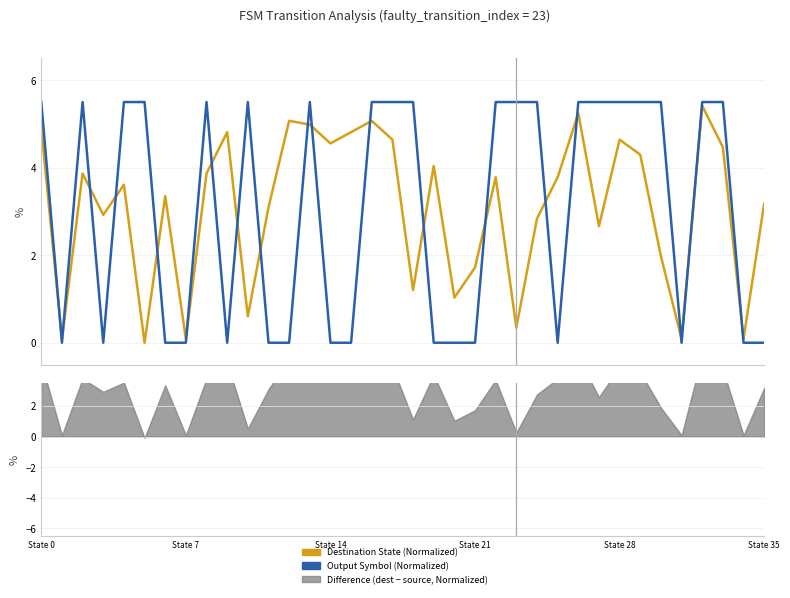

The Destination State (Normalized) series shows 0.1 at State 7. True or false?

True